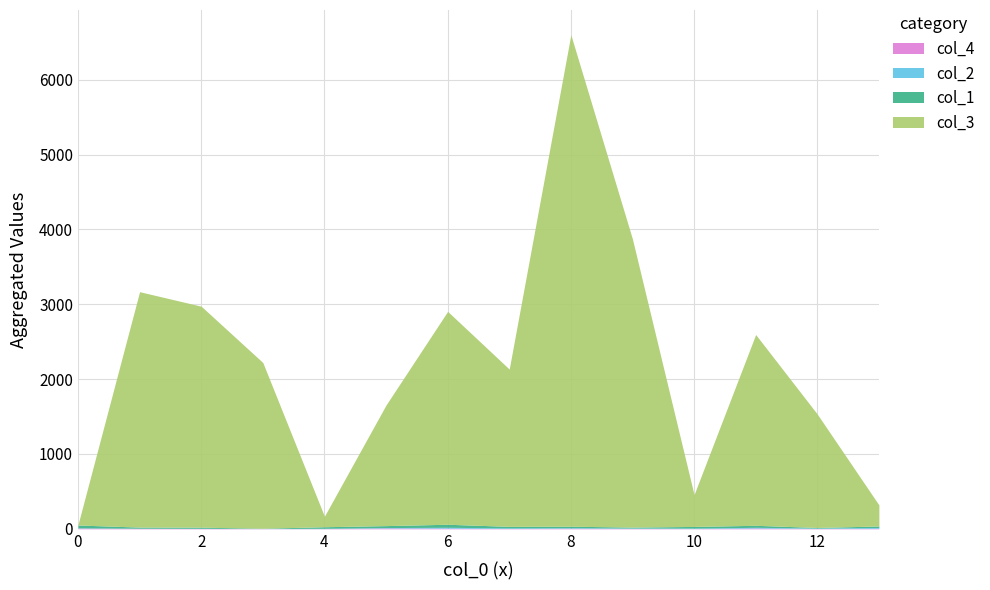

What are all the series names shown in the legend?

col_3, col_1, col_2, col_4